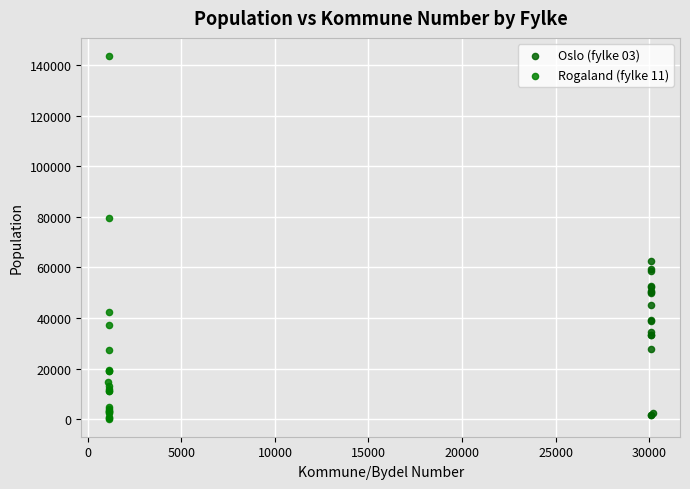

Which series reaches the maximum Y coordinate?

Rogaland (fylke 11)